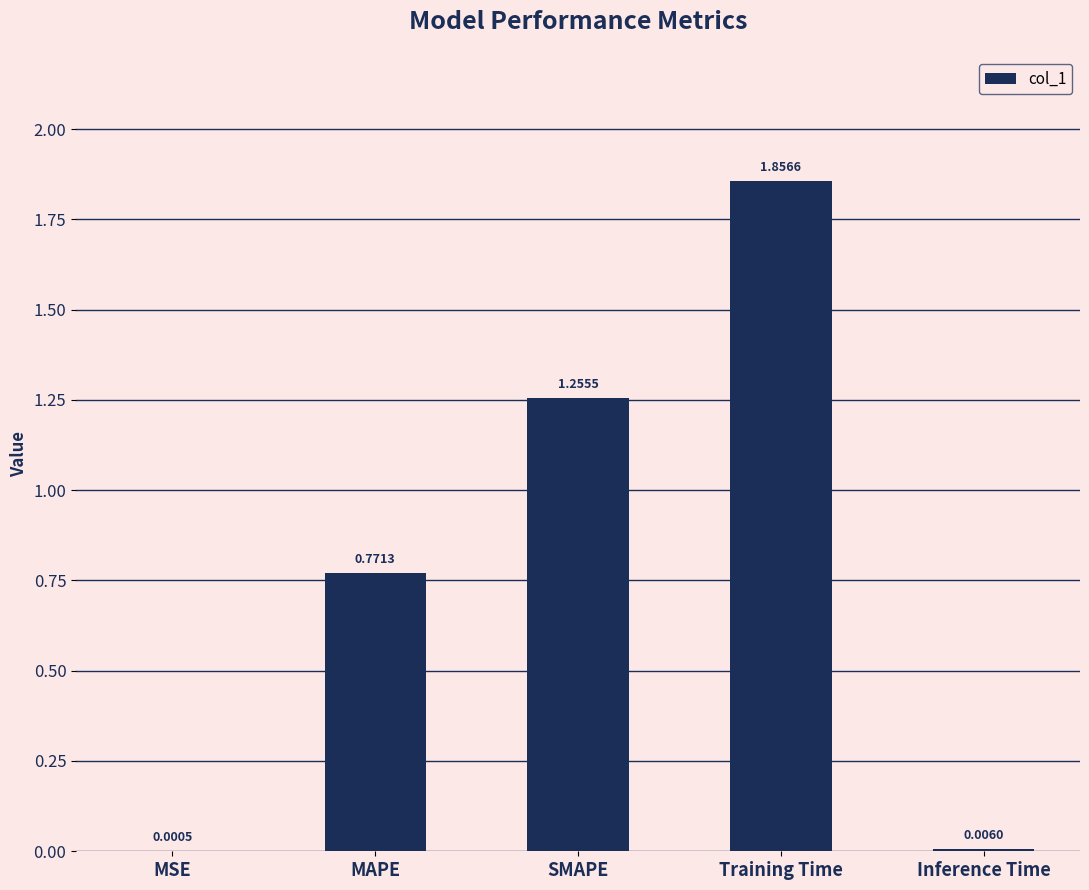

What is the sum of the values at SMAPE and Training Time?

3.1